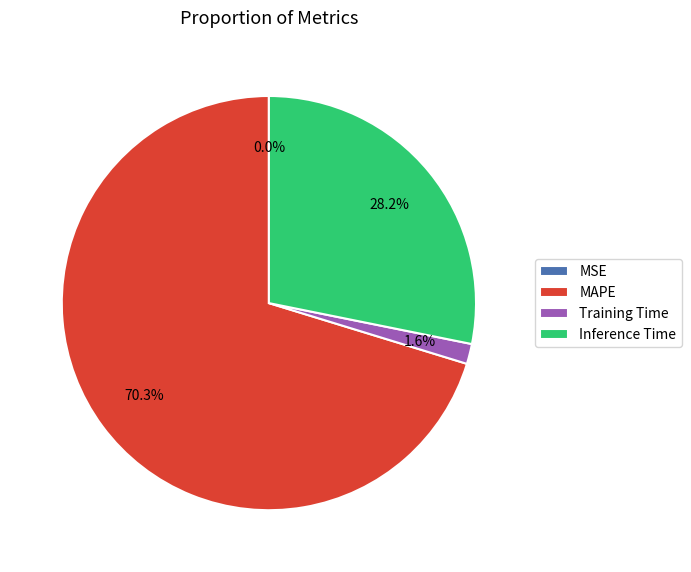

What percentage do MAPE and Training Time together represent?

71.8%